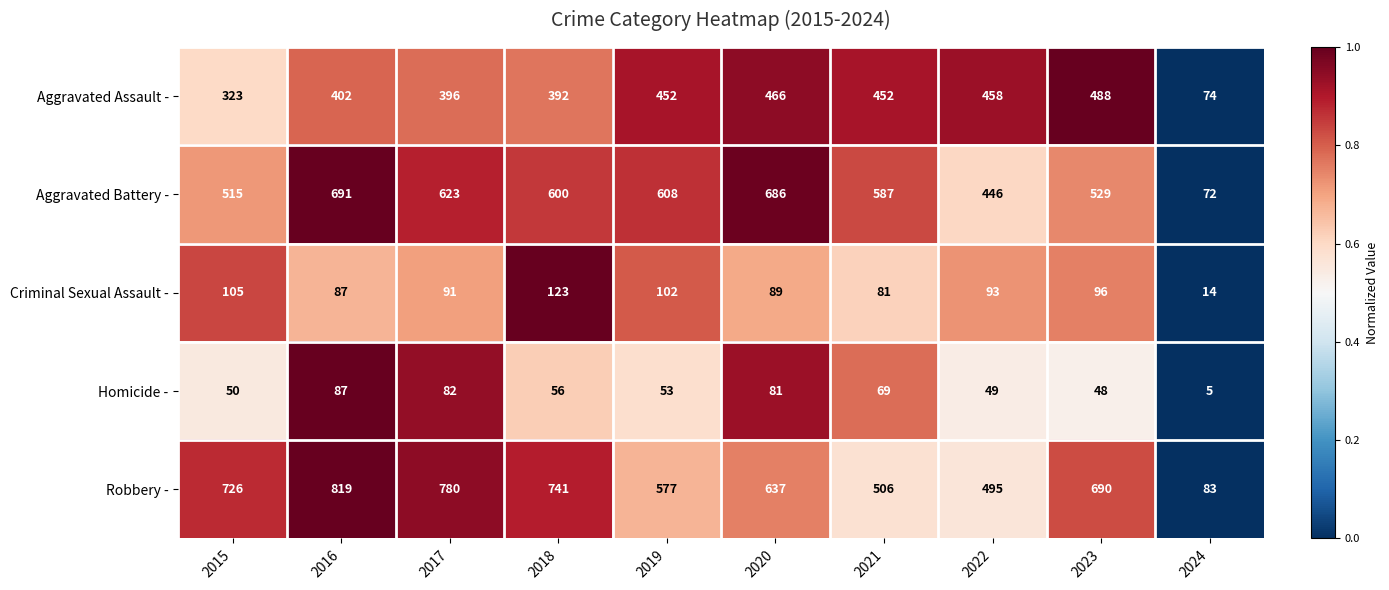

List the labels in order of Aggravated Battery - value, largest first.

2016, 2020, 2017, 2019, 2018, 2021, 2023, 2015, 2022, 2024